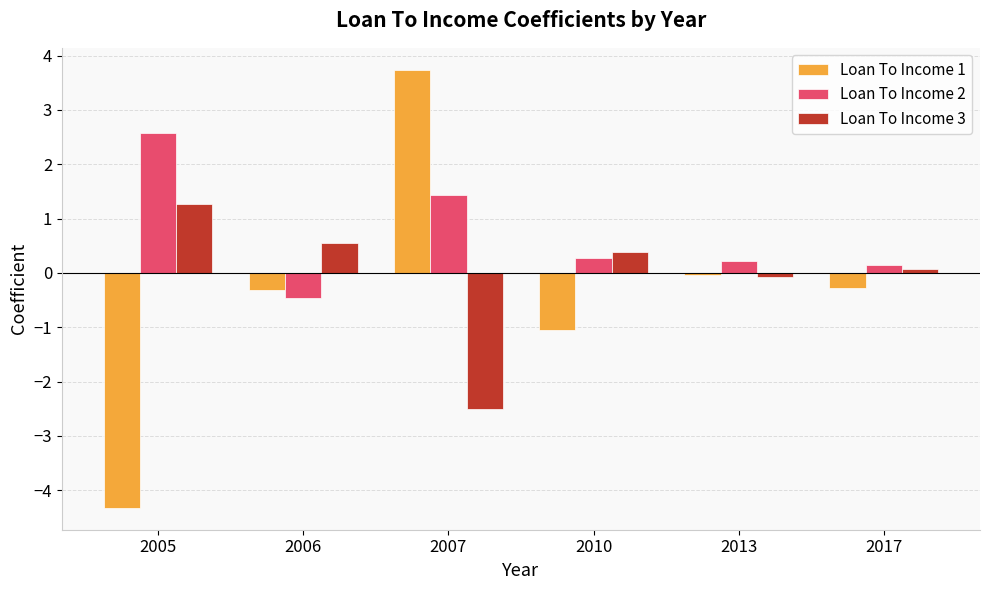

What is the total value across all series at 2013?

0.1